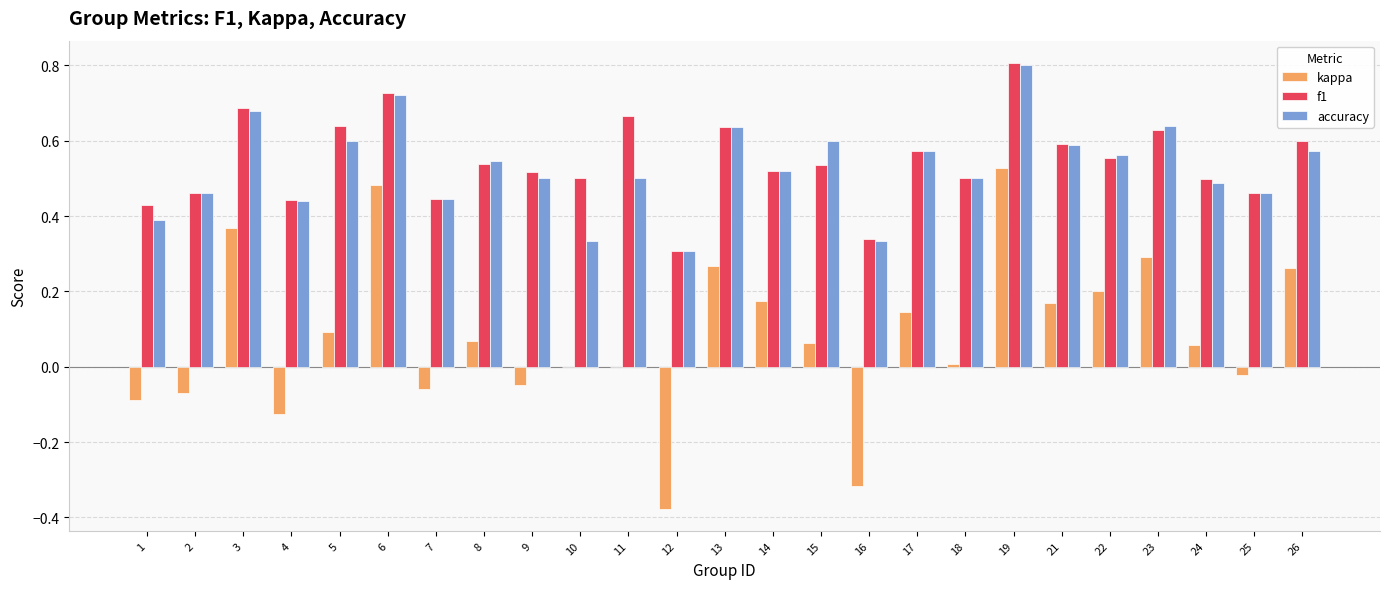

What is the sum of all accuracy values?

13.2